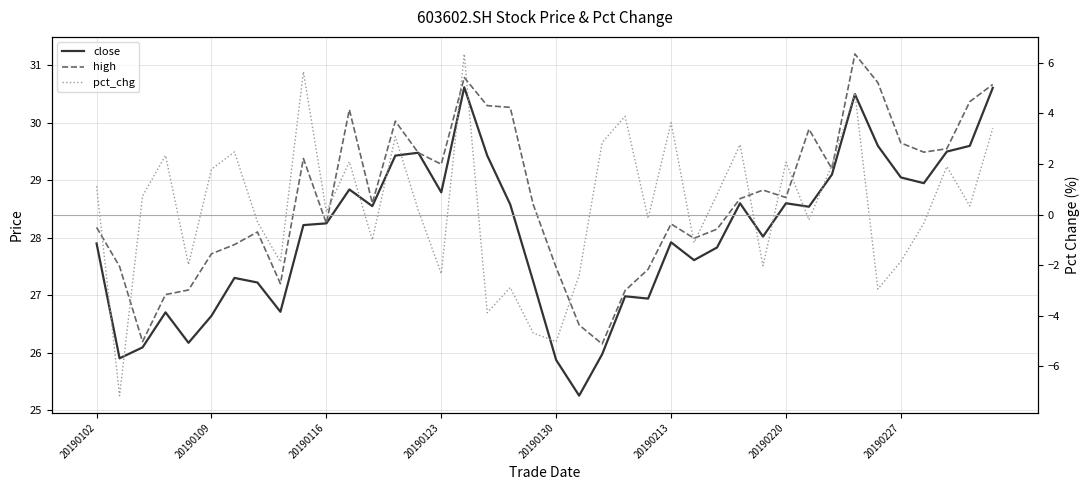

Between 31 and 35, which is larger?

35